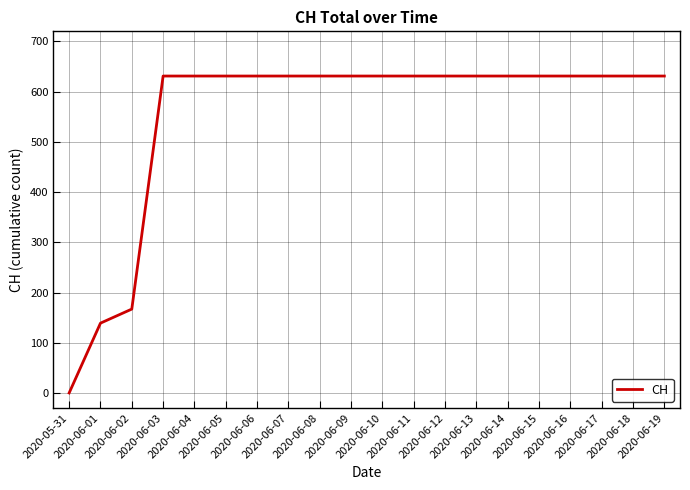

Is it true that the value at 2020-06-12 is 631?

True